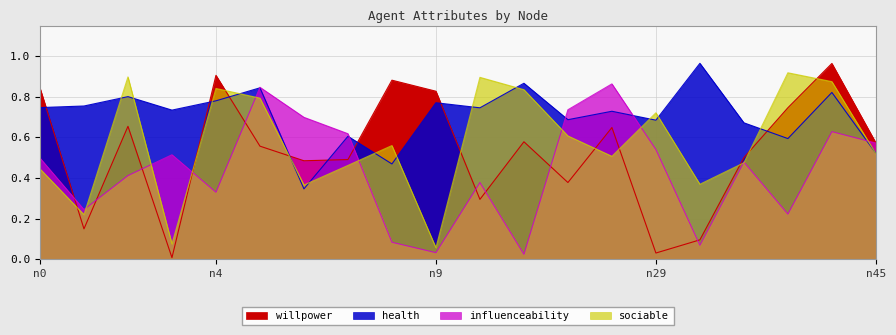

After their last crossing, which series has the higher values: sociable or health?

health